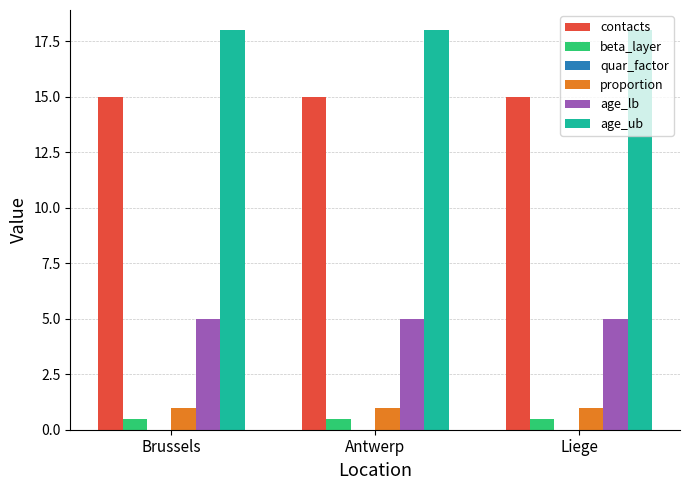

What is the sum of the contacts values at Liege and Antwerp?

30.0